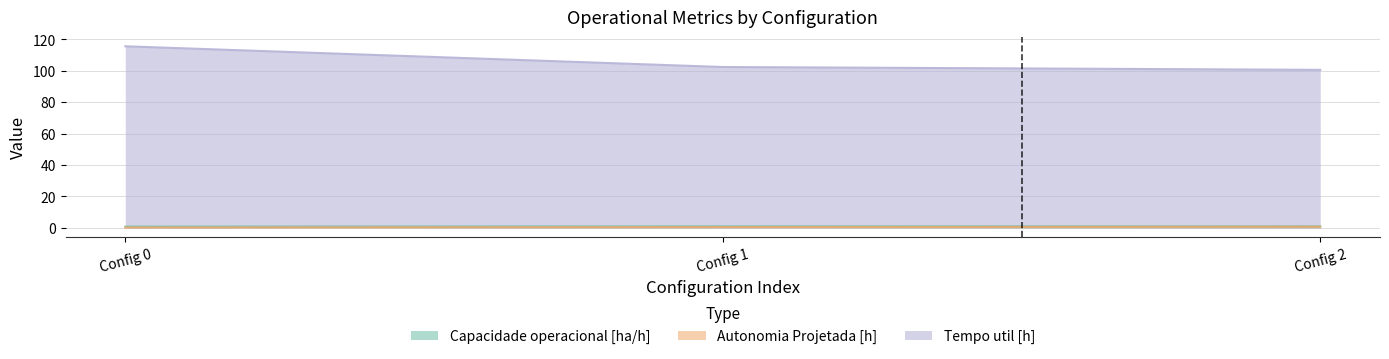

Is the value of Capacidade operacional [ha/h] at 0 greater than the value of Autonomia Projetada [h] at 1?

Yes